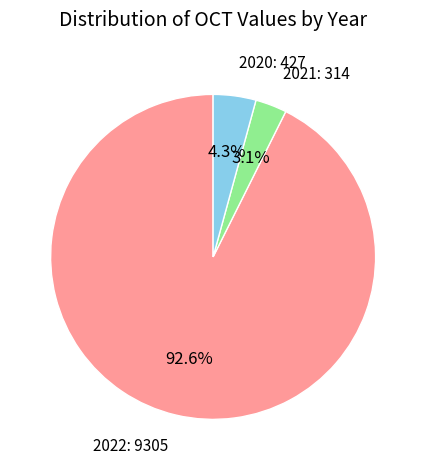

Is there any slice that represents more than half of the pie?

Yes